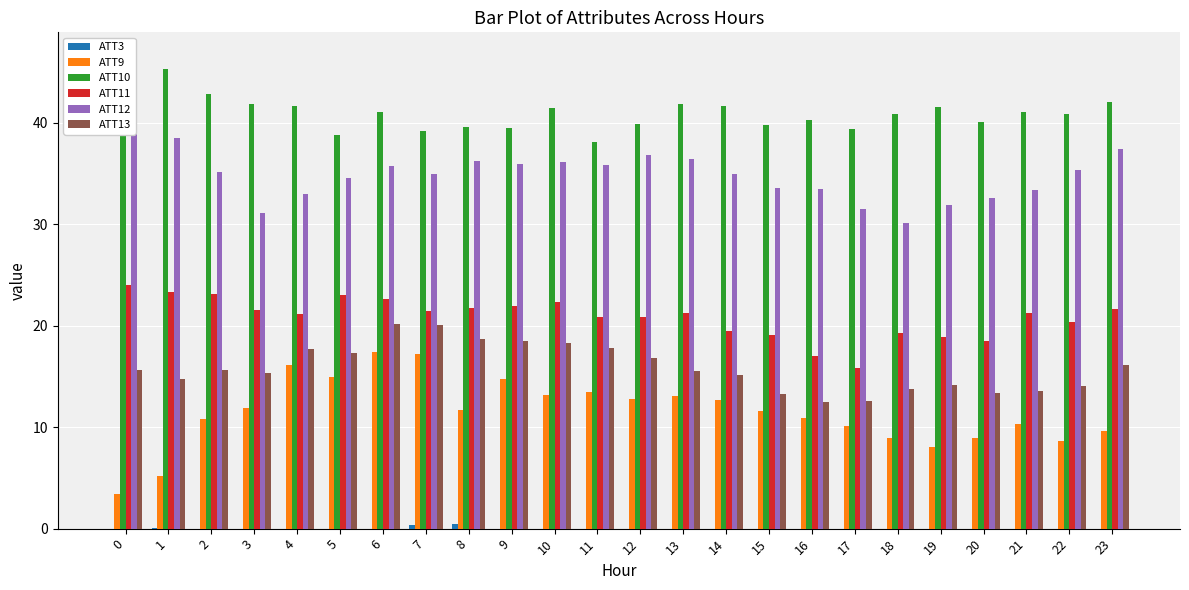

Is the value of ATT9 at 12 greater than the value of ATT3 at 22?

Yes